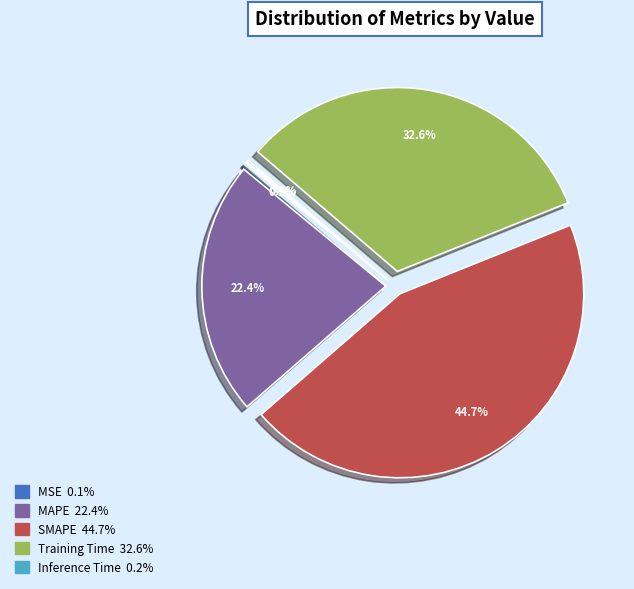

Which slice is the largest?

SMAPE